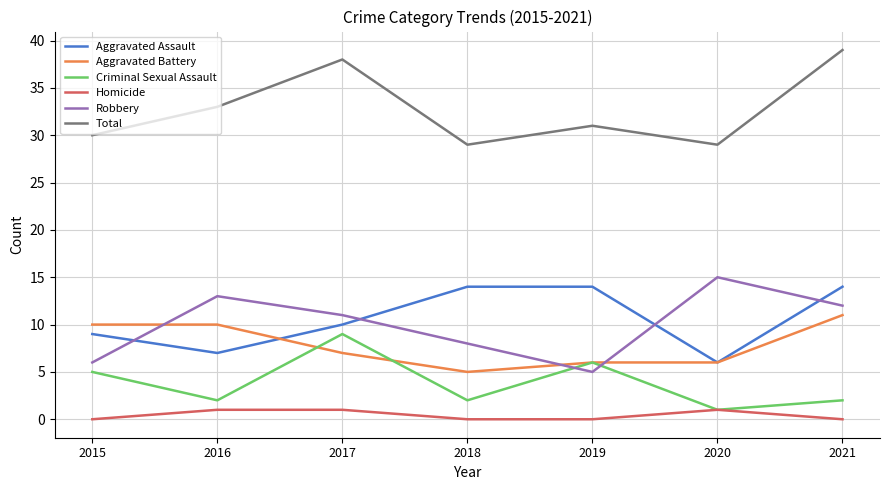

True or false: Total and Criminal Sexual Assault cross at least once.

False